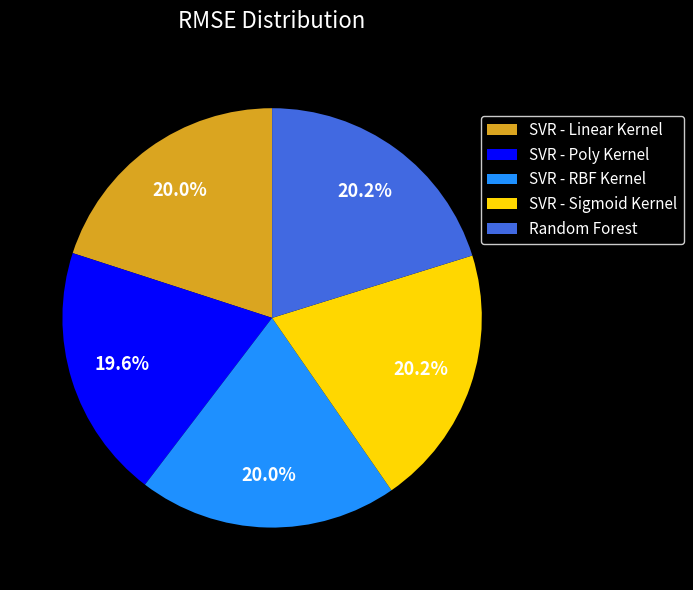

Count the number of slices in the pie.

5